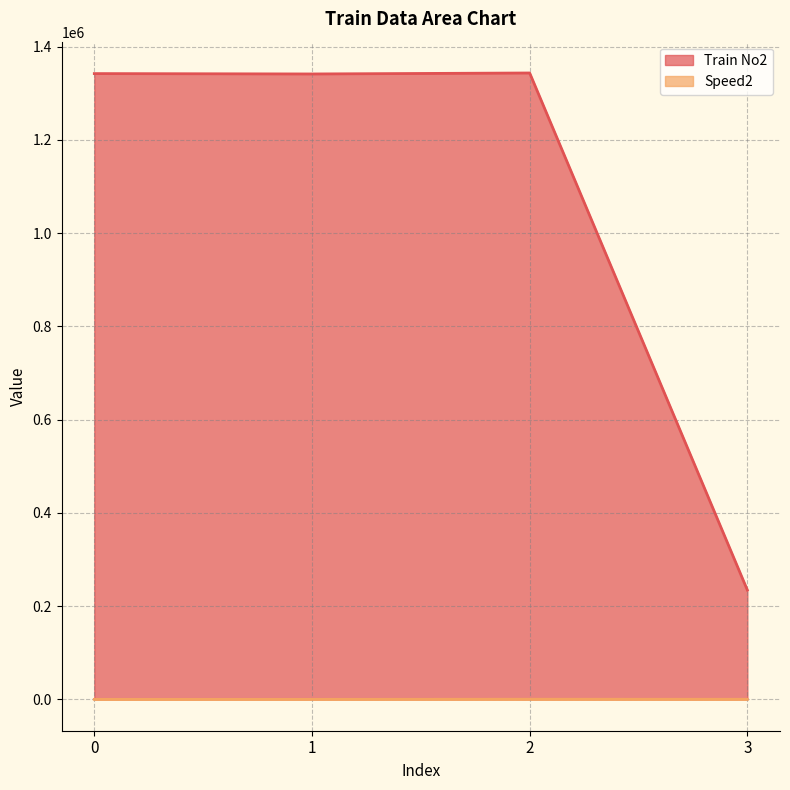

Does the chart have visible grid lines?

Yes